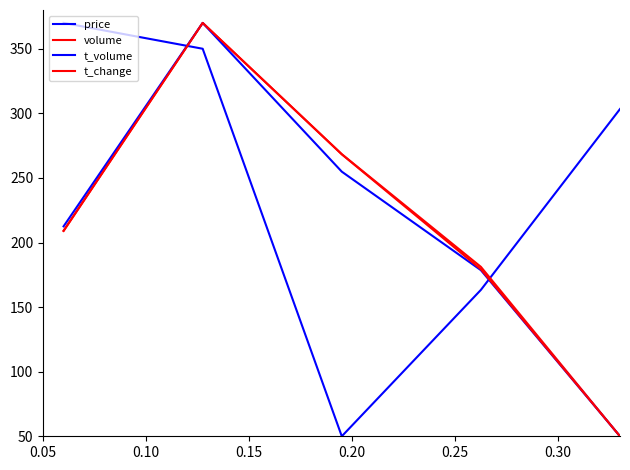

What is the average value of the volume series?

215.7